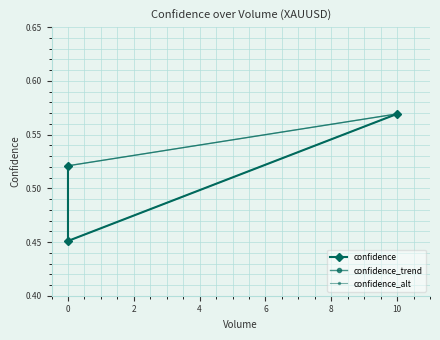

Count the values in the range 0 to 1.

3